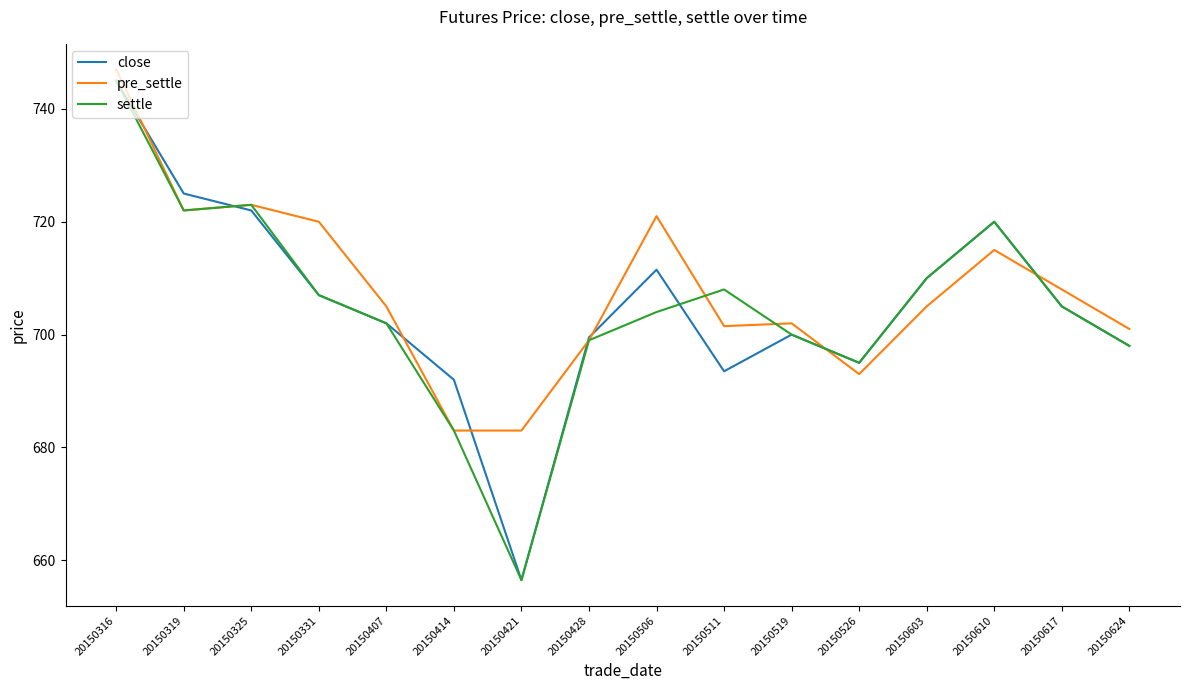

Reading left to right, what are all the values shown in this chart?

close: 745.0	725.0	722.0	707.0	702.0	692.0	656.5	699.5	711.5	693.5	700.0	695.0	710.0	720.0	705.0	698.0
pre_settle: 747.0	722.0	723.0	720.0	705.0	683.0	683.0	699.0	721.0	701.5	702.0	693.0	705.0	715.0	708.0	701.0
settle: 745.0	722.0	723.0	707.0	702.0	683.0	656.5	699.0	704.0	708.0	700.0	695.0	710.0	720.0	705.0	698.0